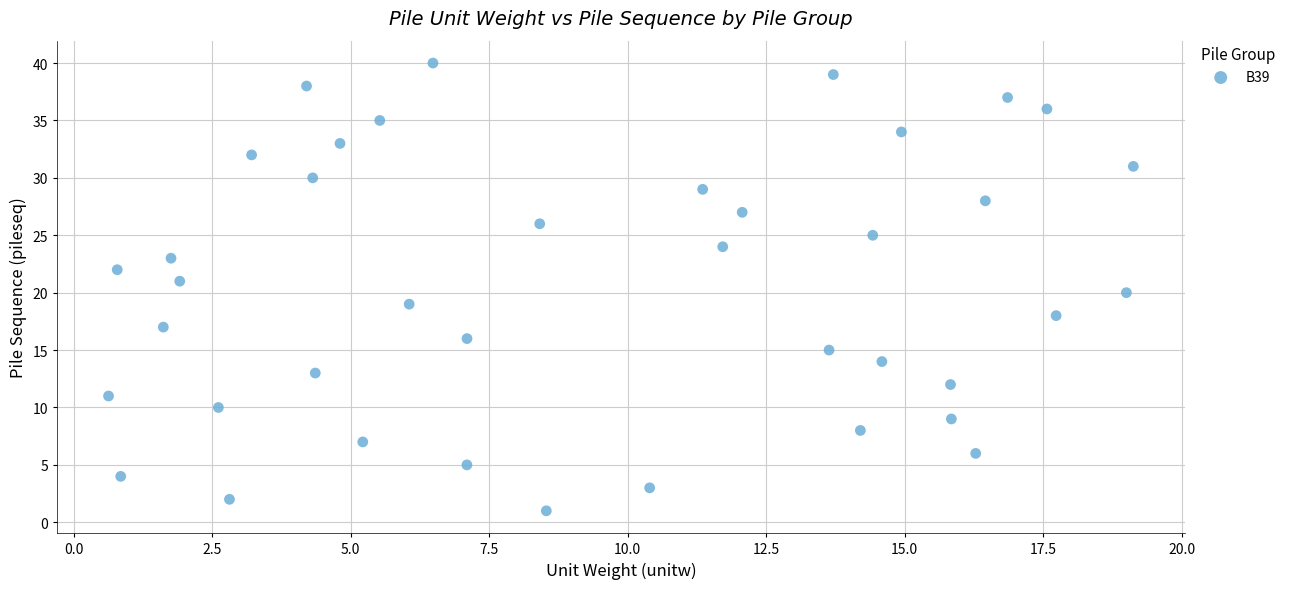

What is the range of Y values (max minus min)?

39